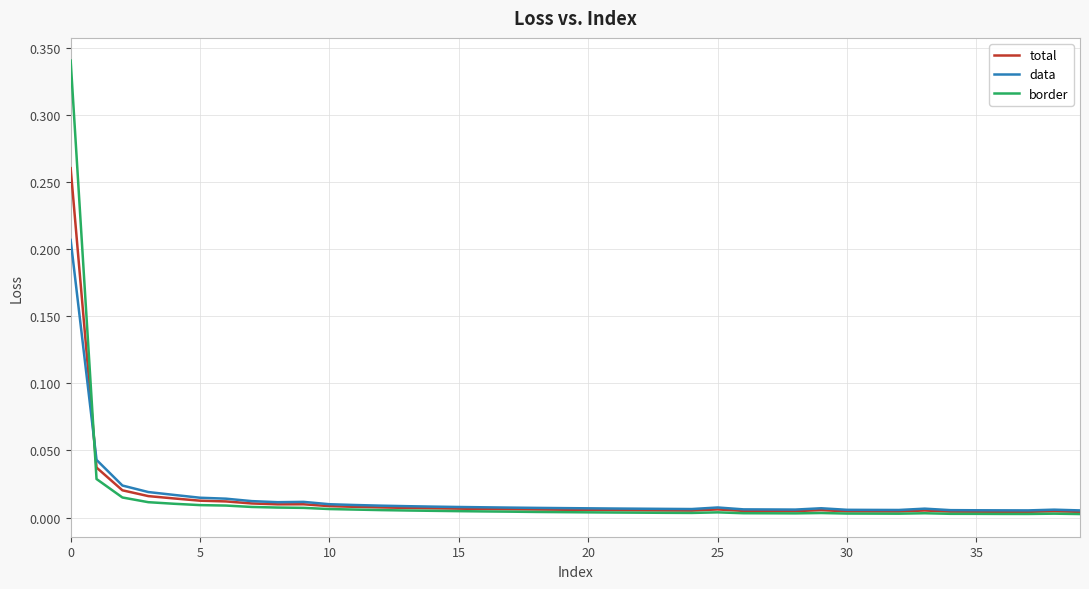

Does the chart display data point markers on the line(s)?

No